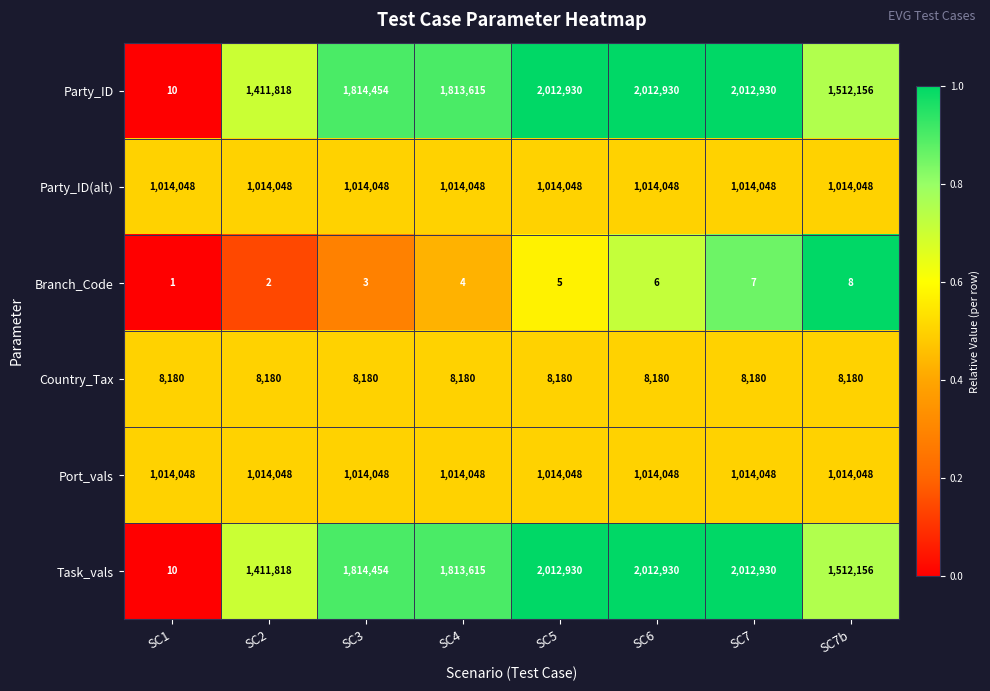

What is the maximum value shown in the chart?

2012930